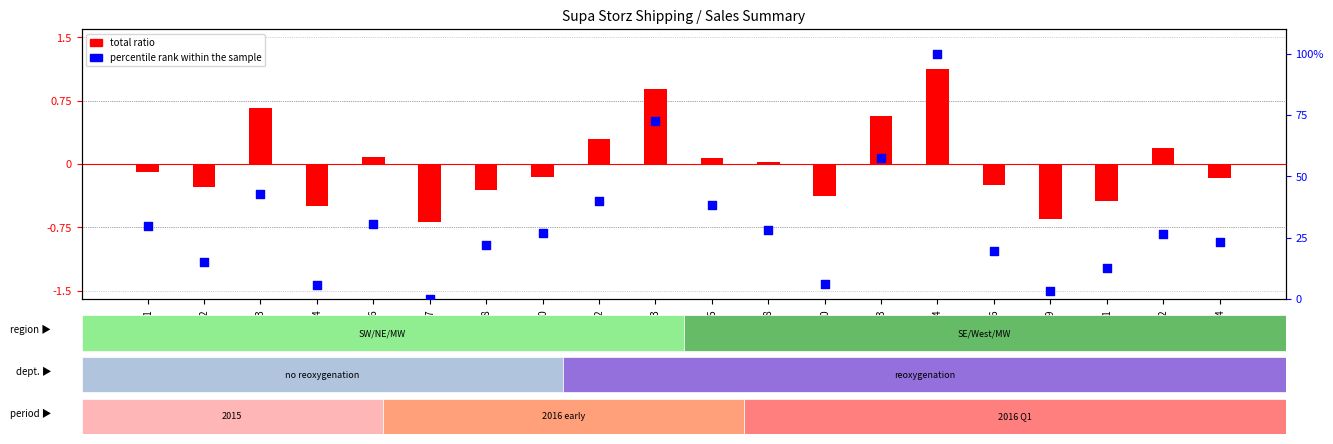

Which series has the largest total across all categories?

percentile rank within the sample